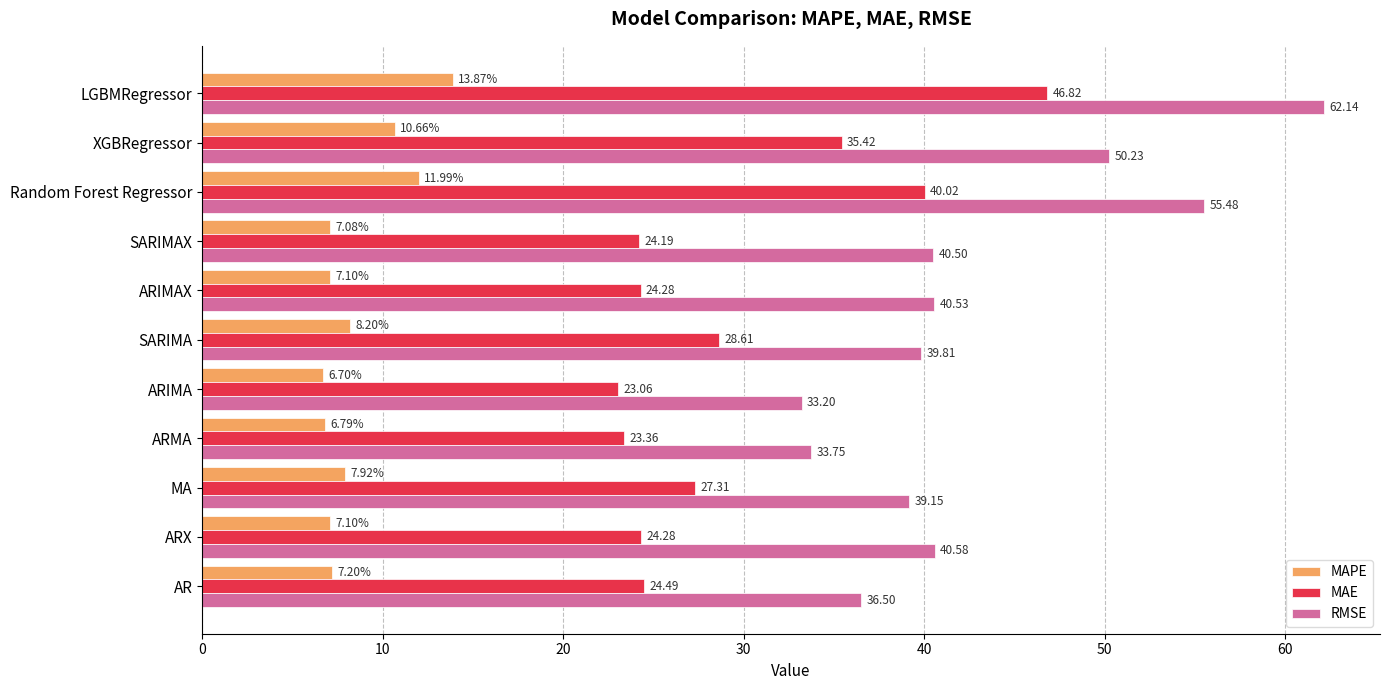

At which label does RMSE reach its peak?

LGBMRegressor